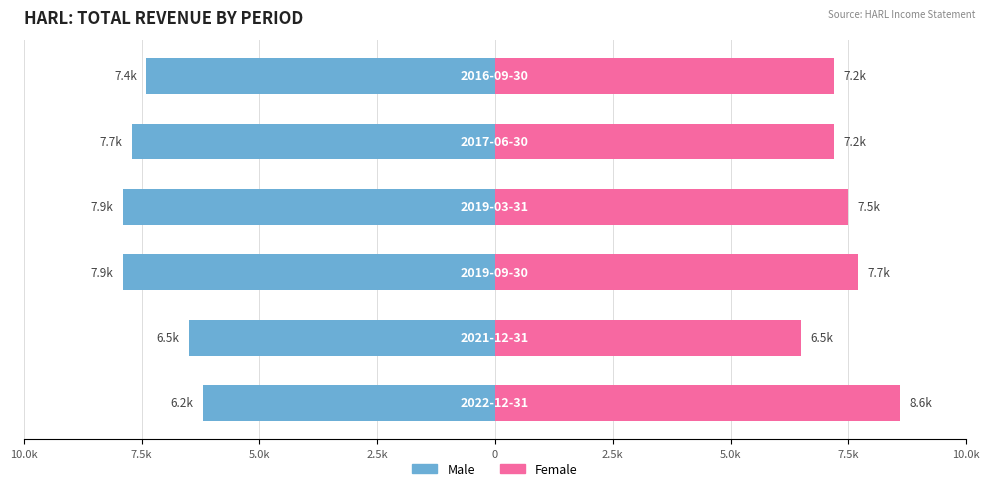

How many groups of bars are there?

6